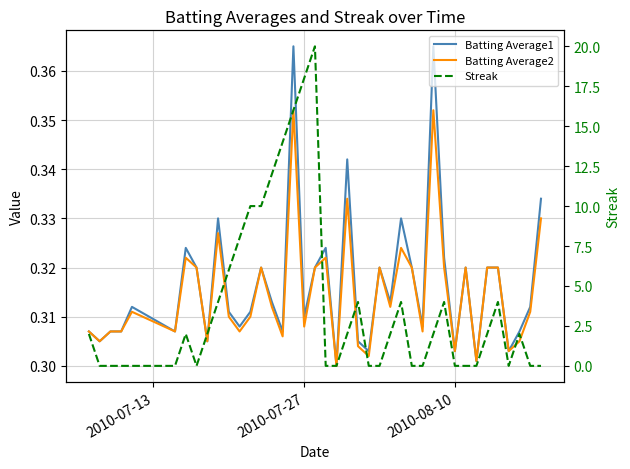

What is the highest value of the Batting Average2 series?

0.4